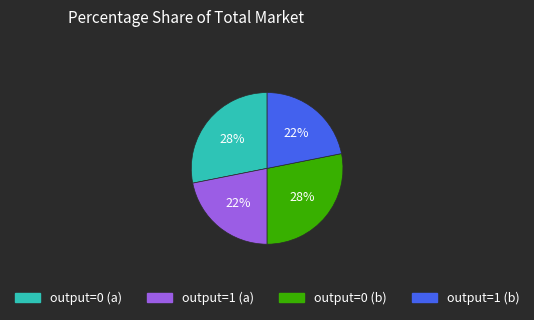

To the nearest percent, what percentage of the pie is output=1 (a)?

22%